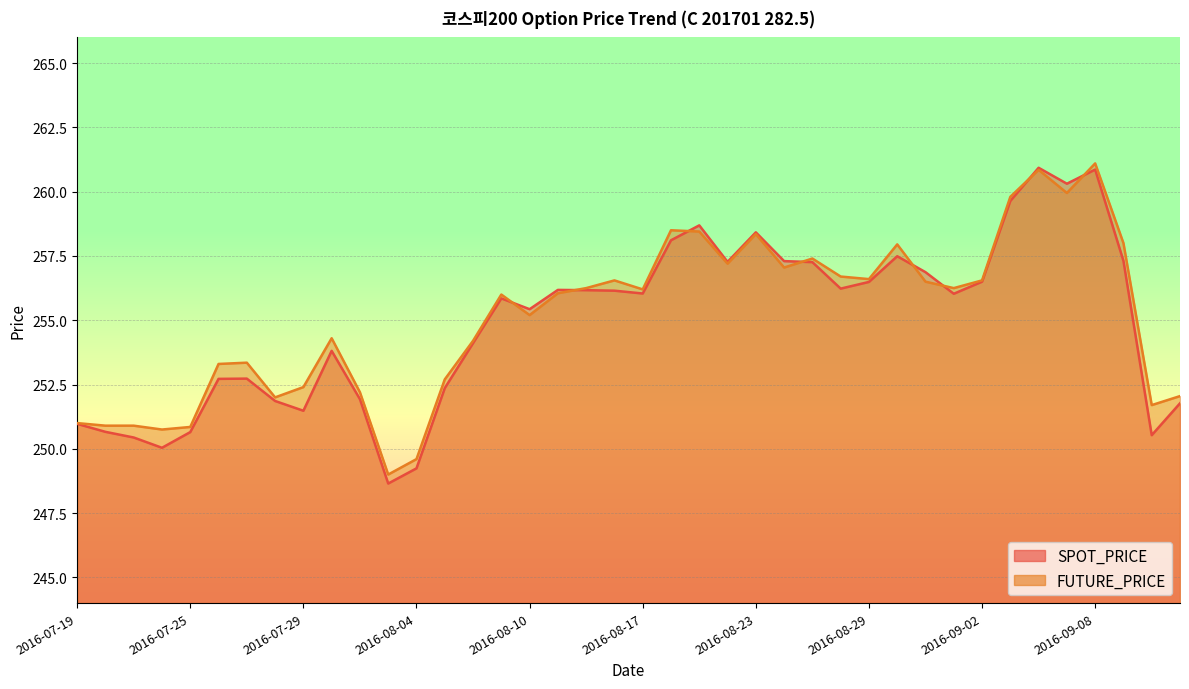

Reading left to right, transcribe all the data shown in this chart.

SPOT_PRICE: 251.0	250.7	250.4	250.0	250.7	252.7	252.7	251.9	251.5	253.8	251.9	248.7	249.2	252.4	254.1	255.8	255.4	256.2	256.2	256.1	256.0	258.1	258.7	257.3	258.4	257.3	257.3	256.2	256.5	257.5	256.9	256.0	256.5	259.6	260.9	260.3	260.9	257.3	250.5	251.8
FUTURE_PRICE: 251.0	250.9	250.9	250.8	250.8	253.3	253.3	252.0	252.4	254.3	252.2	249.0	249.6	252.7	254.2	256.0	255.2	256.1	256.2	256.6	256.2	258.5	258.4	257.2	258.4	257.1	257.4	256.7	256.6	257.9	256.5	256.2	256.6	259.8	260.9	259.9	261.1	258.0	251.7	252.1